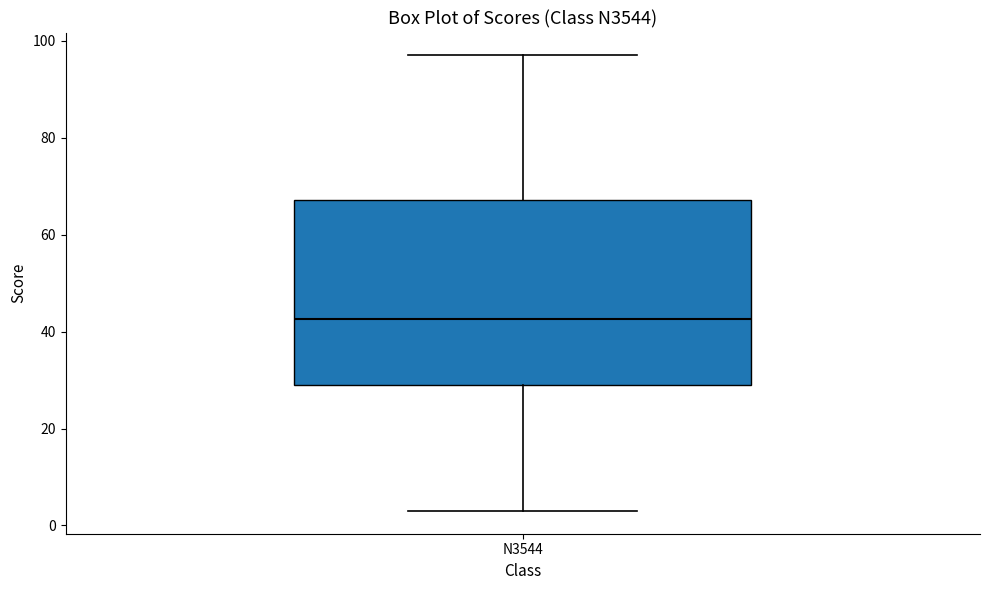

Read this box plot against the y-axis: the position of the median line, the range covered by the box, and the ends of both whiskers. The values are not printed on the chart, so give them approximately, as read against the axis.

median 42, box 30 to 68, whiskers 4 to 98